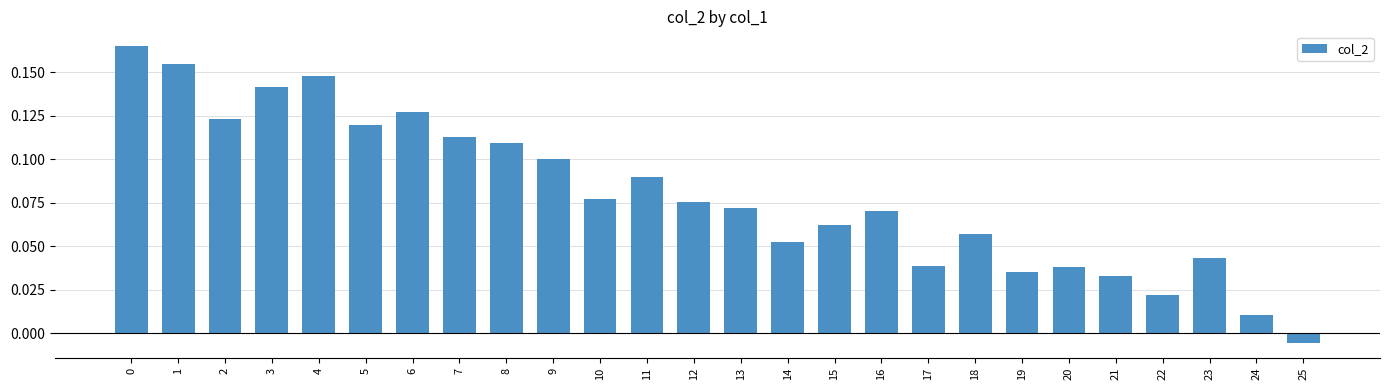

How many values are below zero?

1